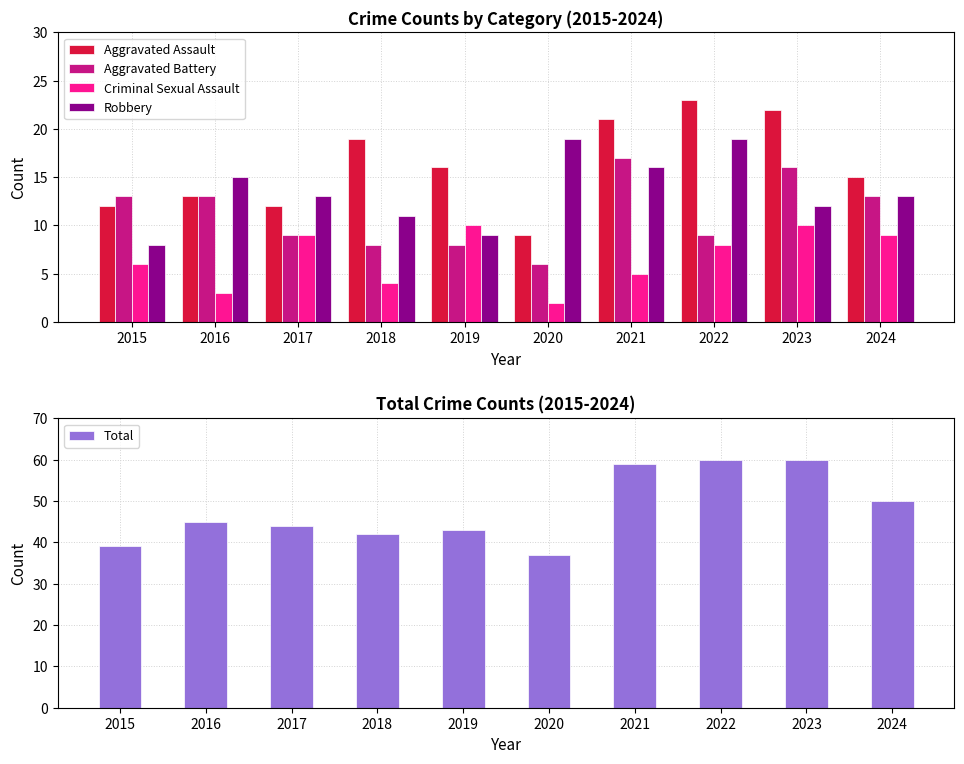

What is the difference between the maximum and minimum values in the Robbery series?

11